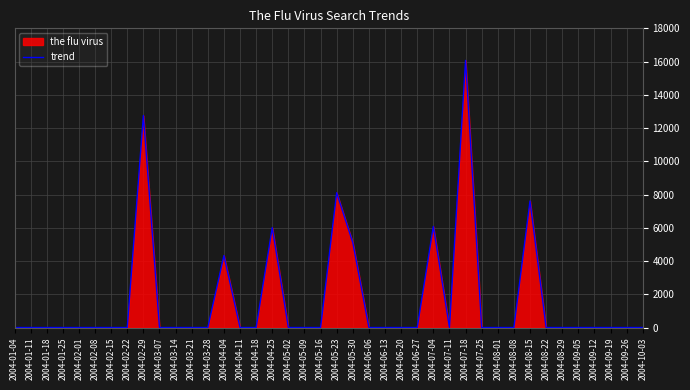

The value at 2004-07-04 is 1460.4. True or false?

False